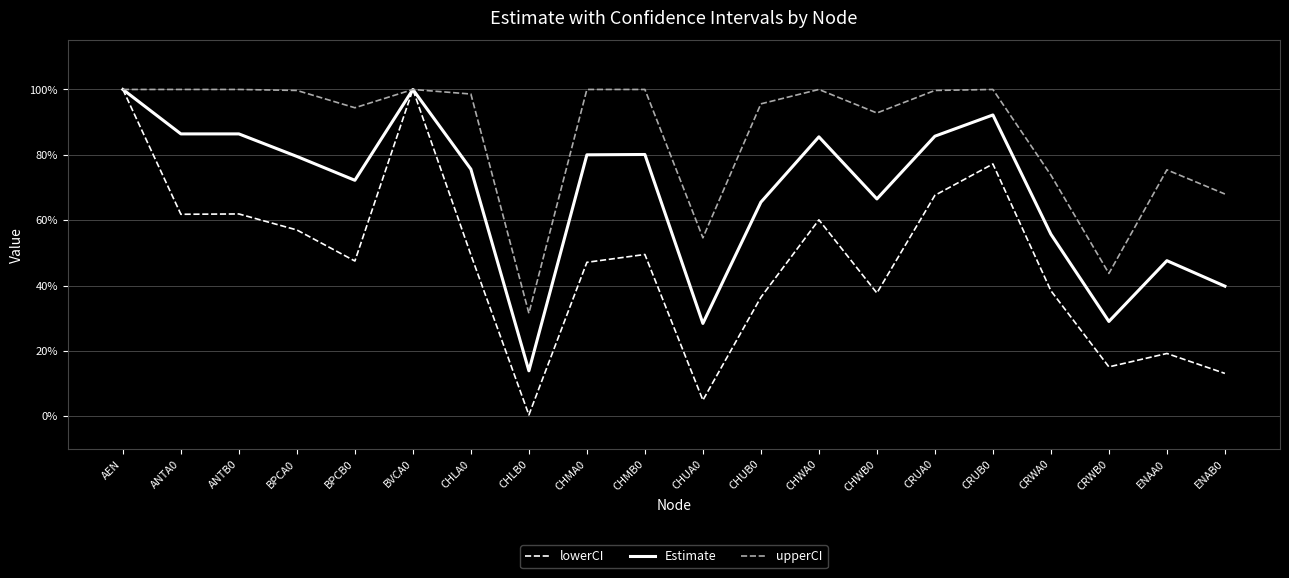

What position from the right is CHMA0?

12